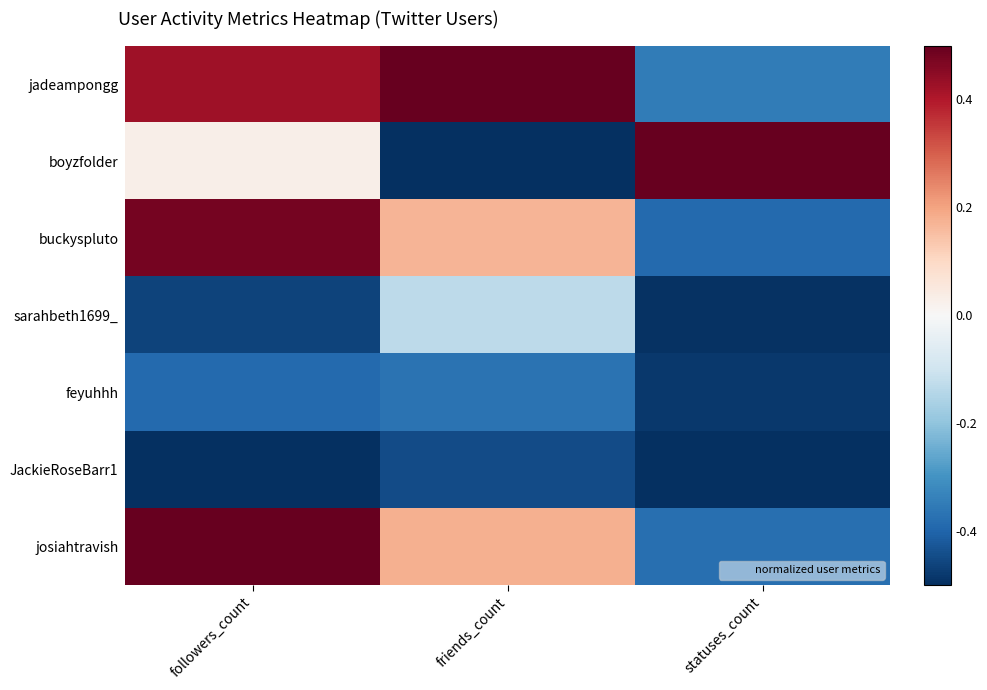

How many categories are shown in the chart?

3